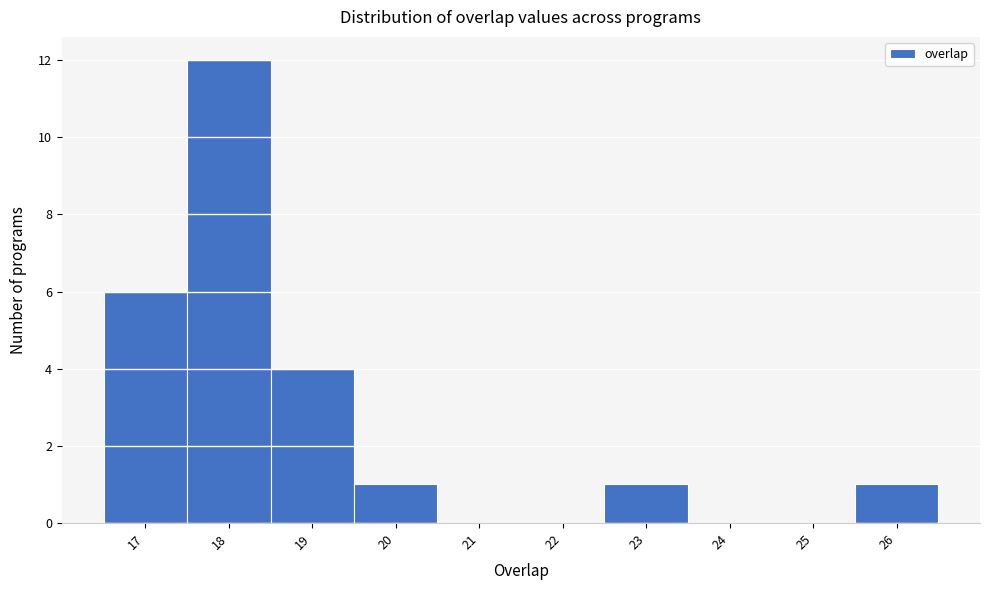

Which range on the x-axis has the tallest bar?

17.5 to 18.5